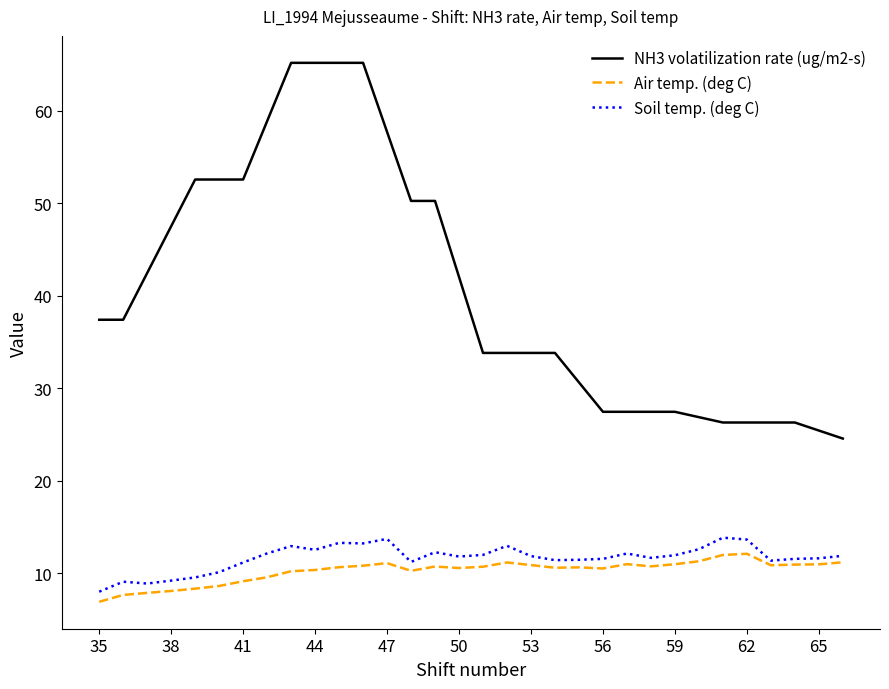

What is the minimum value shown in the chart?

6.9